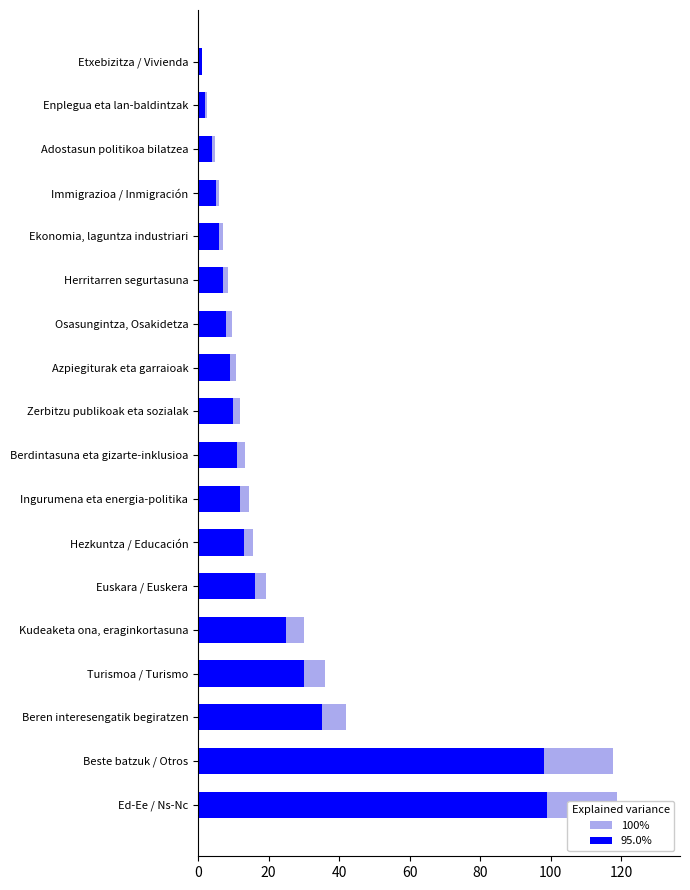

What is the difference between the 100% values at Immigrazioa / Inmigración and Beste batzuk / Otros?

111.6